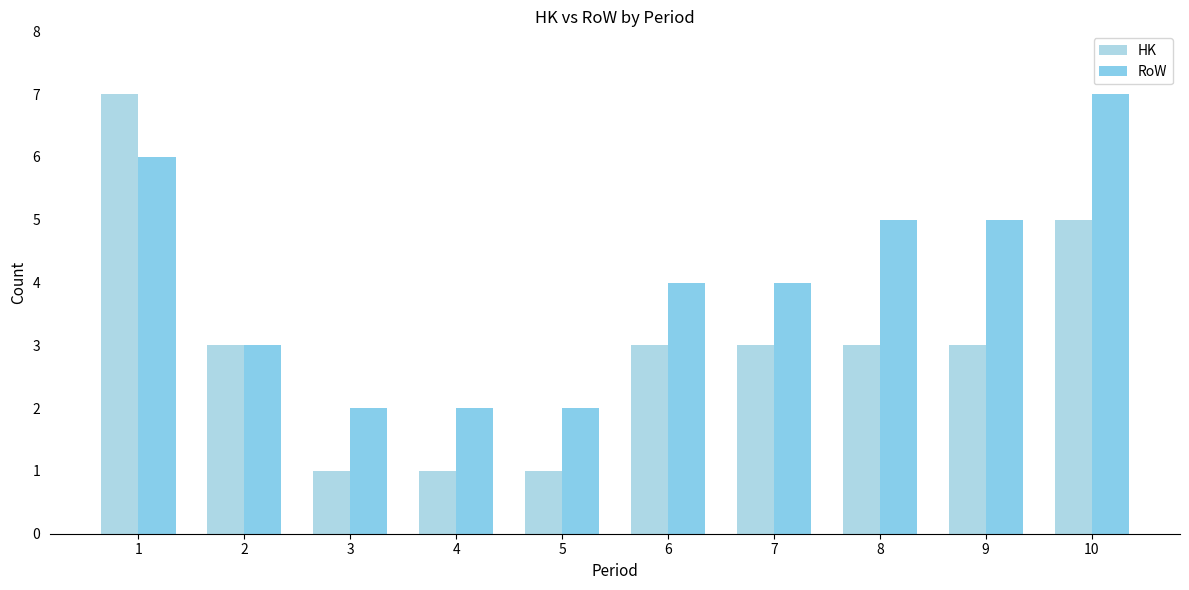

True or false: HK has a value of 2 at 4.

False